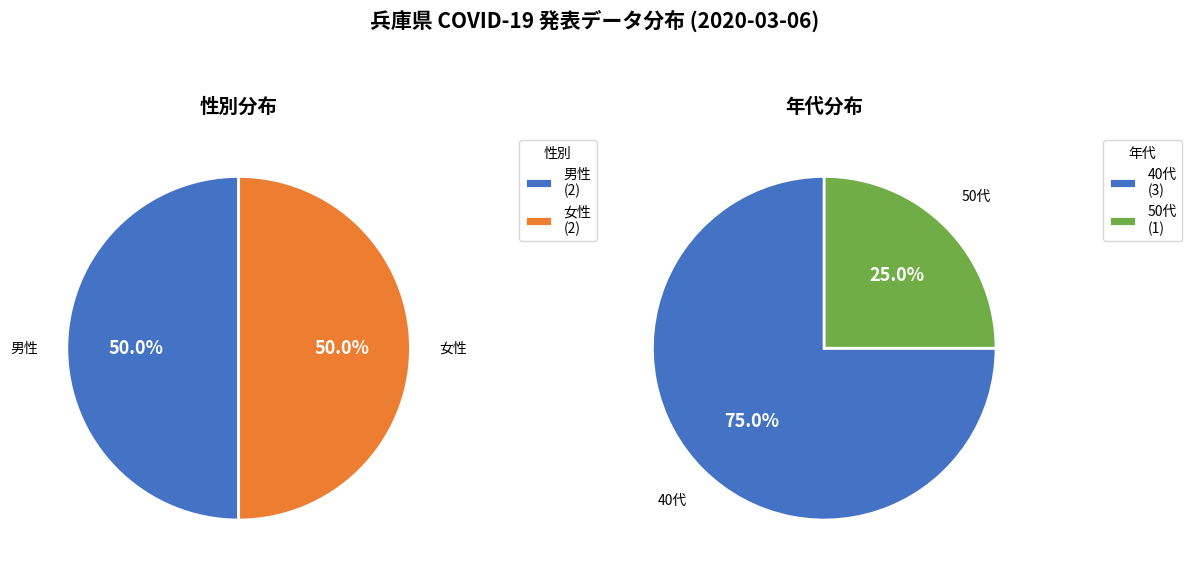

How many slices are in this pie chart?

4